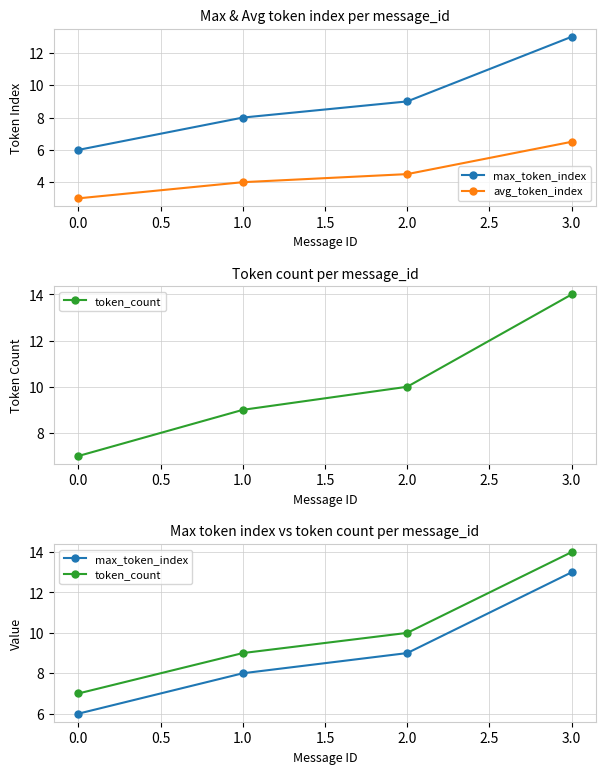

The value of token_count at 1.0 is 15.4. True or false?

False